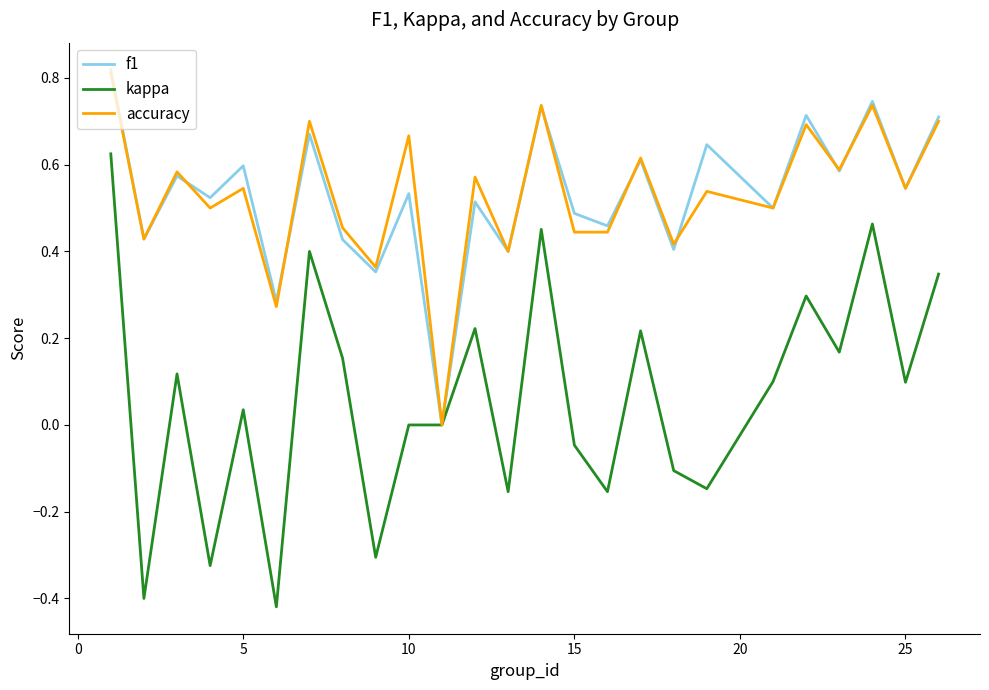

What are all the series names shown in the legend?

f1, kappa, accuracy